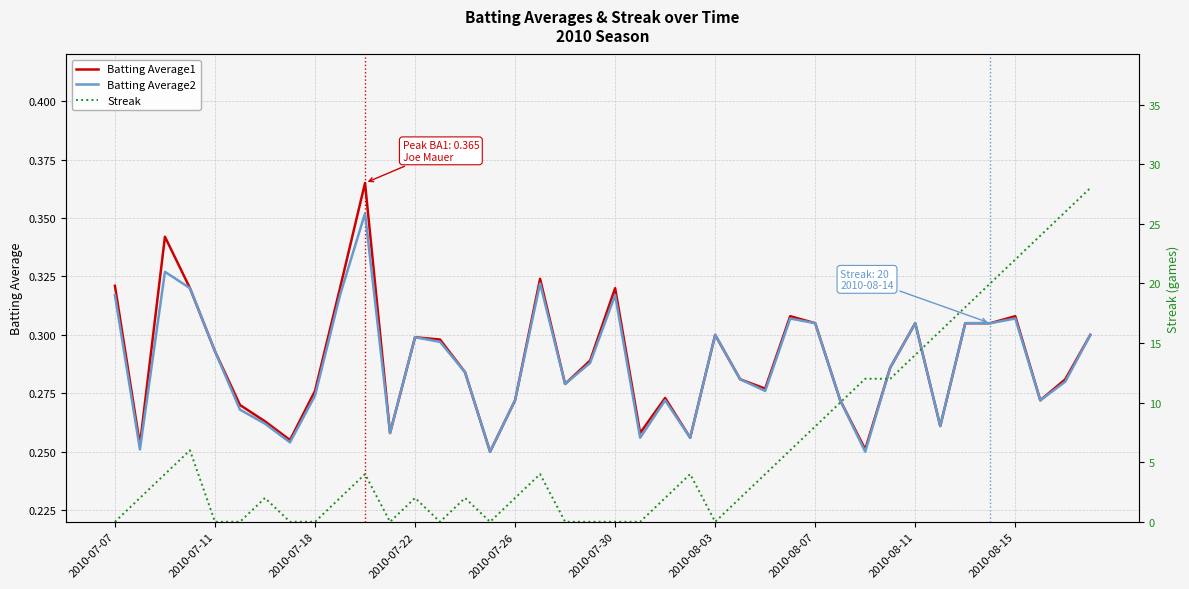

The Batting Average2 series shows 0.4 at 2010-08-11. True or false?

False